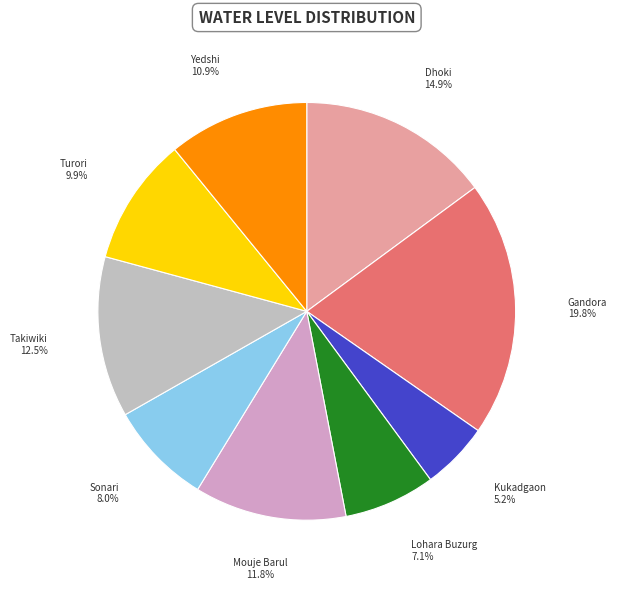

How many slices are in this pie chart?

9